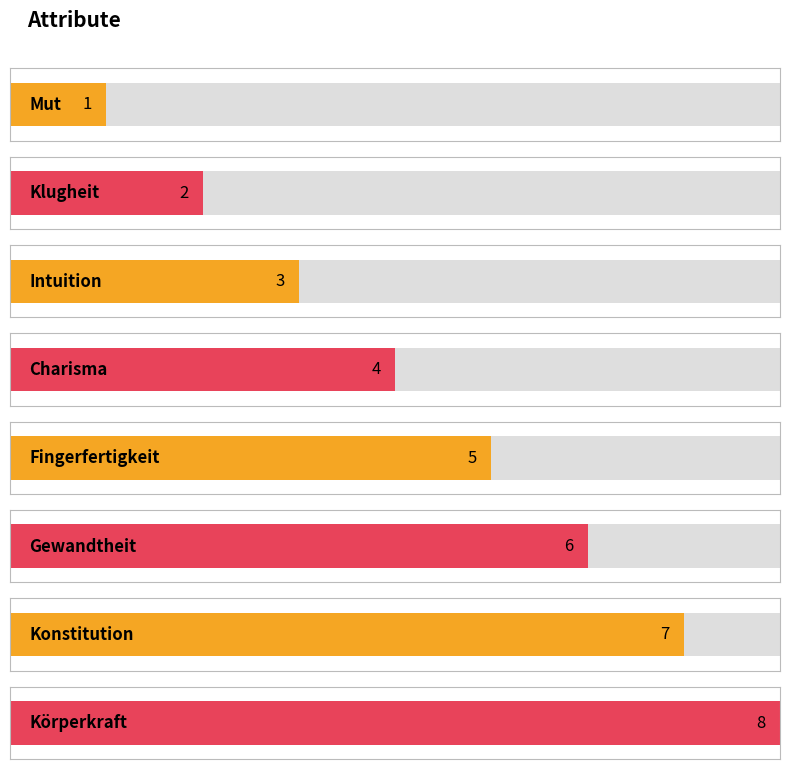

List the labels in order of value, largest first.

Körperkraft, Konstitution, Gewandtheit, Fingerfertigkeit, Charisma, Intuition, Klugheit, Mut